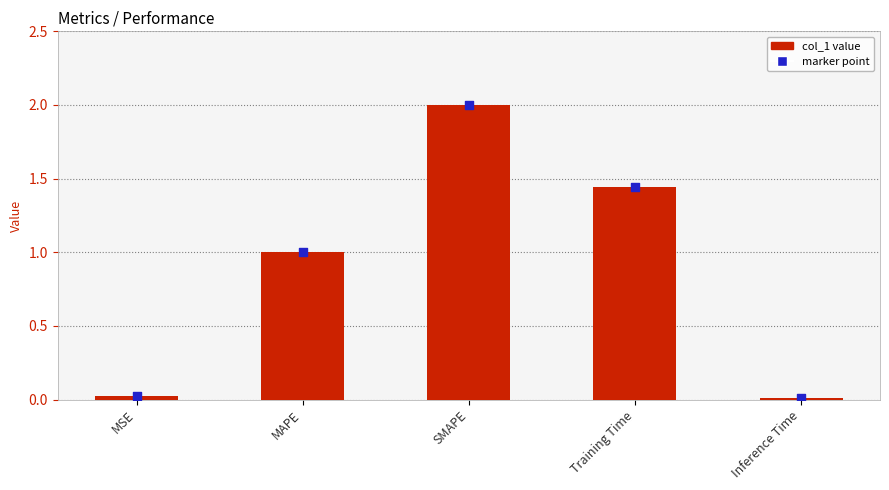

At which category is the sum across all series the highest?

SMAPE